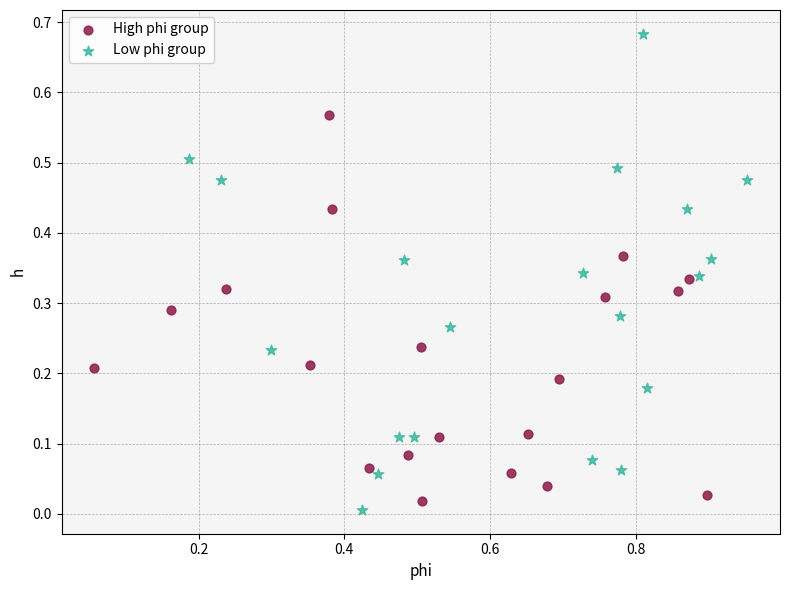

Which series has the largest Y range (max minus min)?

Low phi group